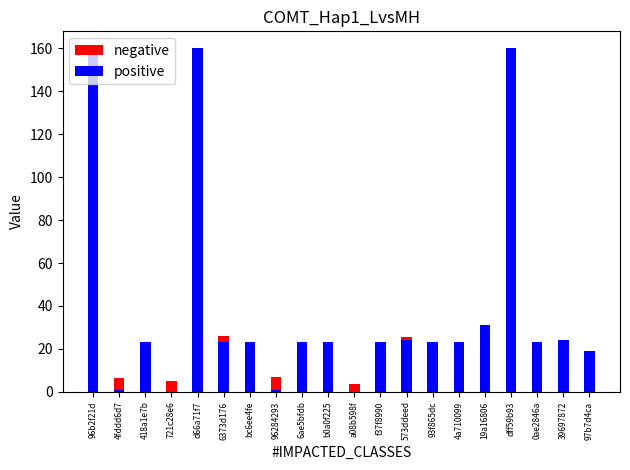

How many bars are there in each group?

2